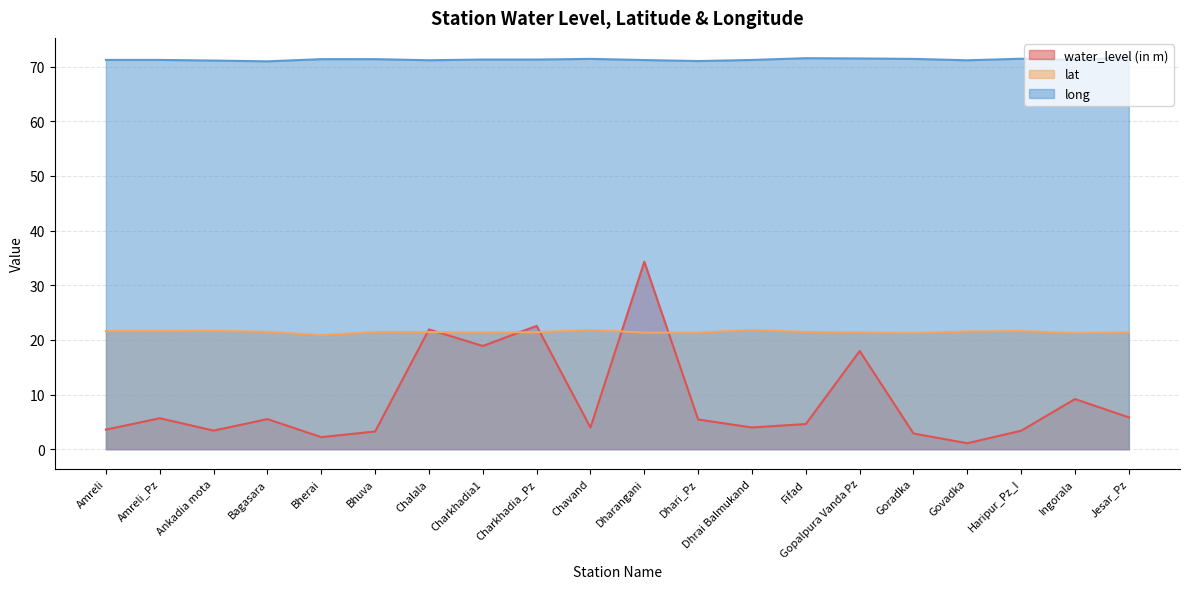

Does the chart display data point markers on the line(s)?

No